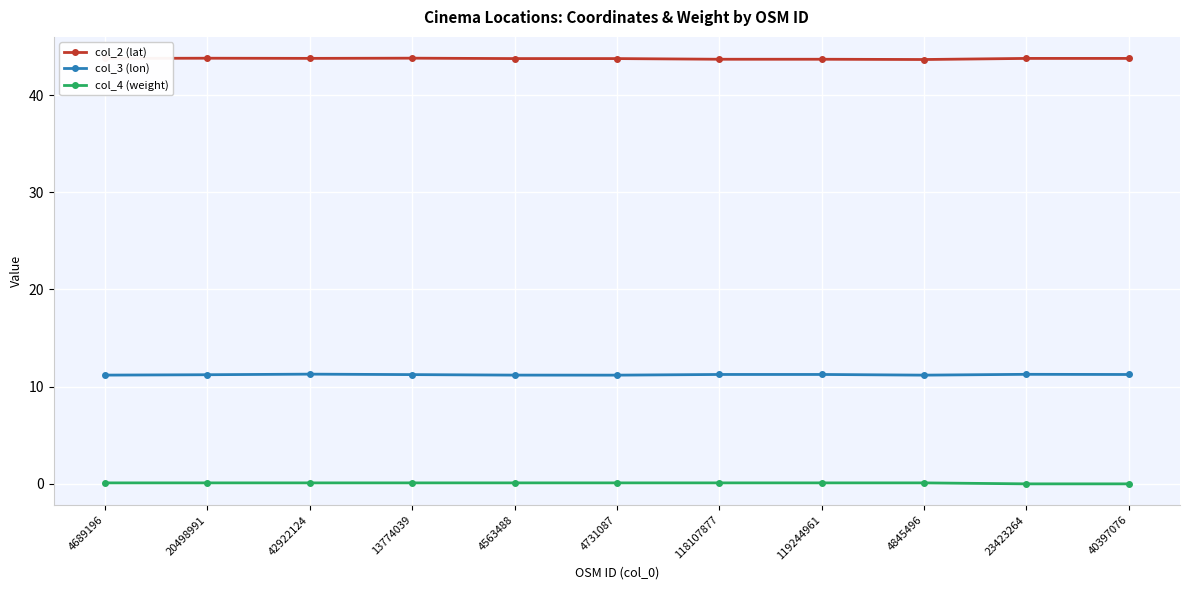

True or false: col_3 (lon) has a value of 11.3 at 40397076.

True